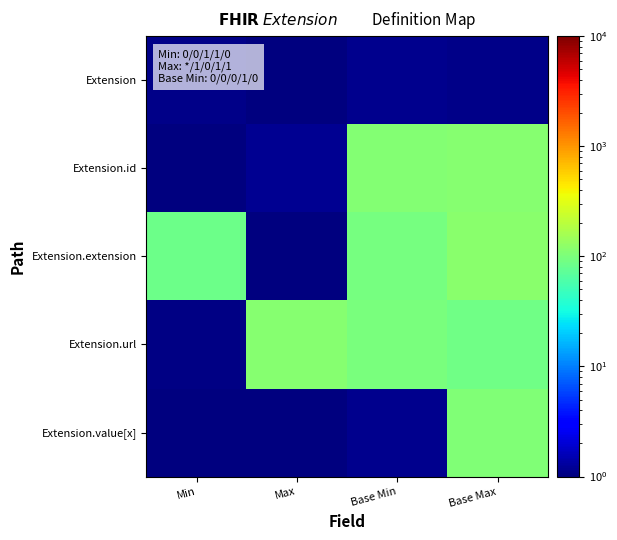

Between Min and Base Min, which series saw the biggest shift?

Extension.id